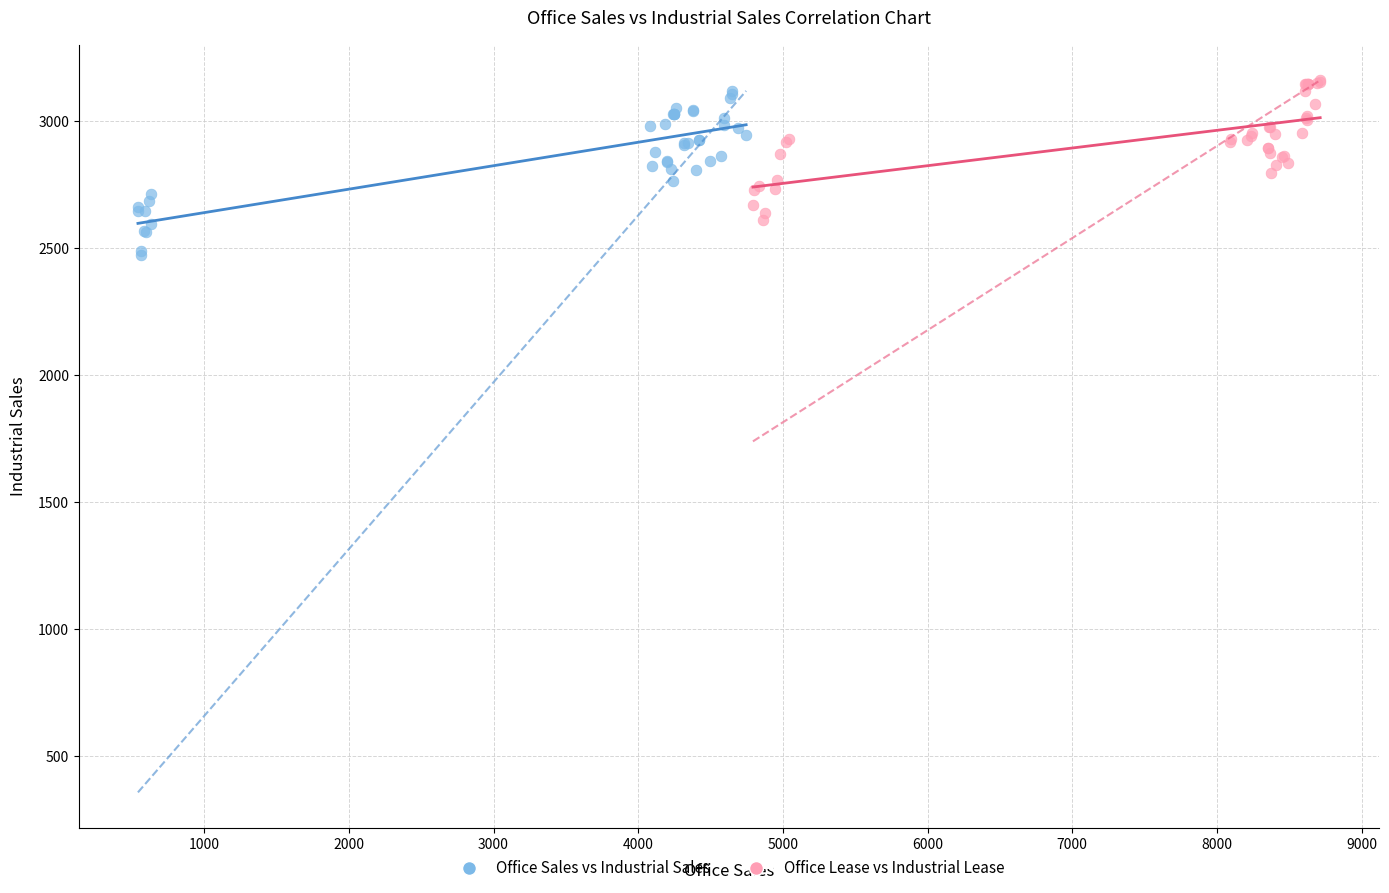

Which series reaches the maximum Y coordinate?

Office Lease vs Industrial Lease